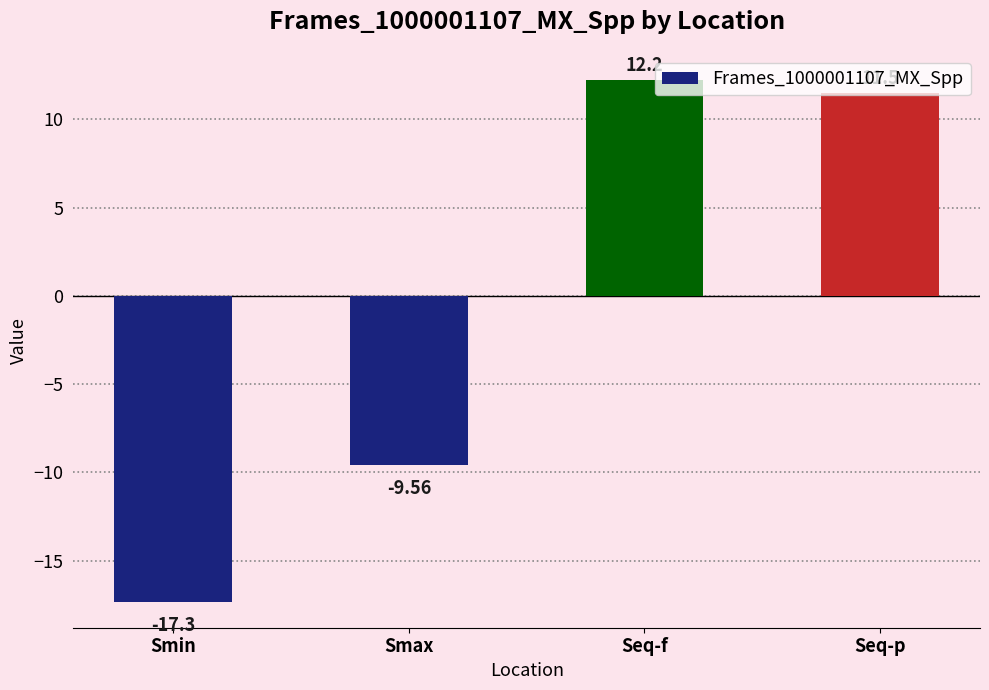

What position from the left is Seq-f?

3